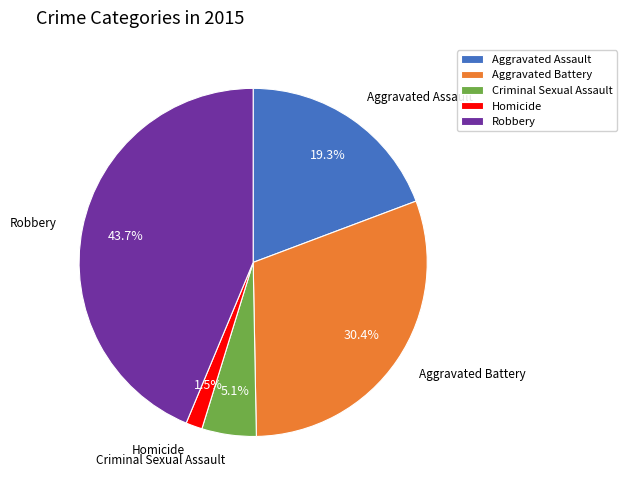

Count the number of slices in the pie.

5